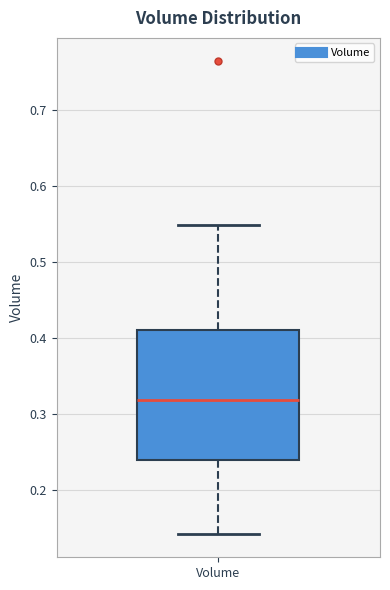

Read this box plot against the y-axis: the position of the median line, the range covered by the box, and the ends of both whiskers. The values are not printed on the chart, so give them approximately, as read against the axis.

median 0.32, box 0.24 to 0.41, whiskers 0.14 to 0.55